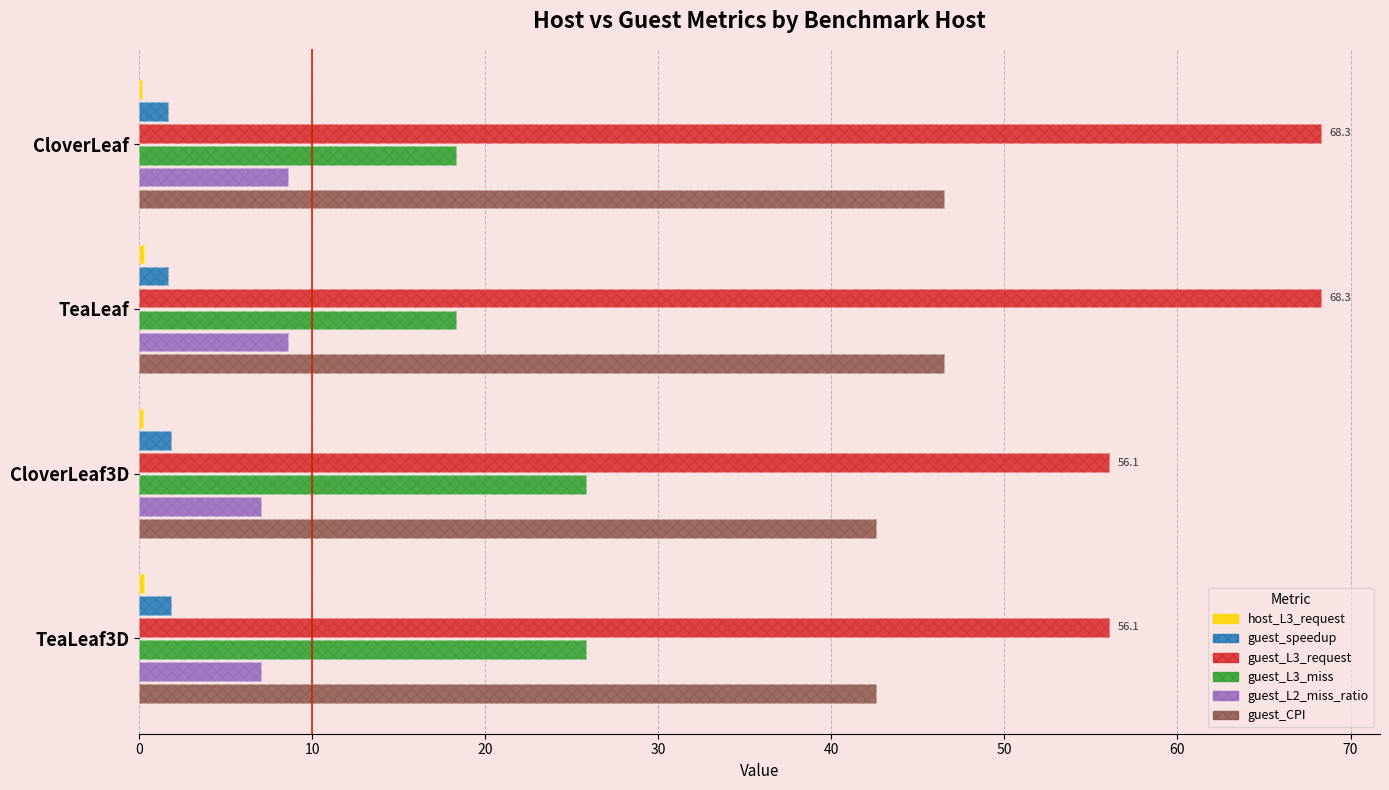

How many values in the guest_CPI series exceed 46?

2